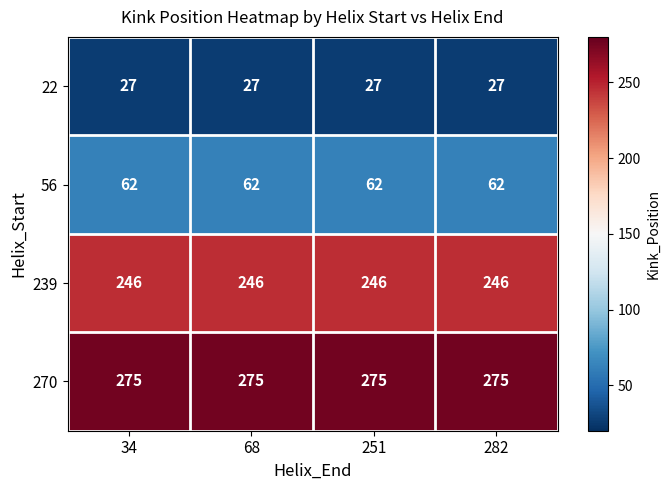

Which series has the largest total across all categories?

270